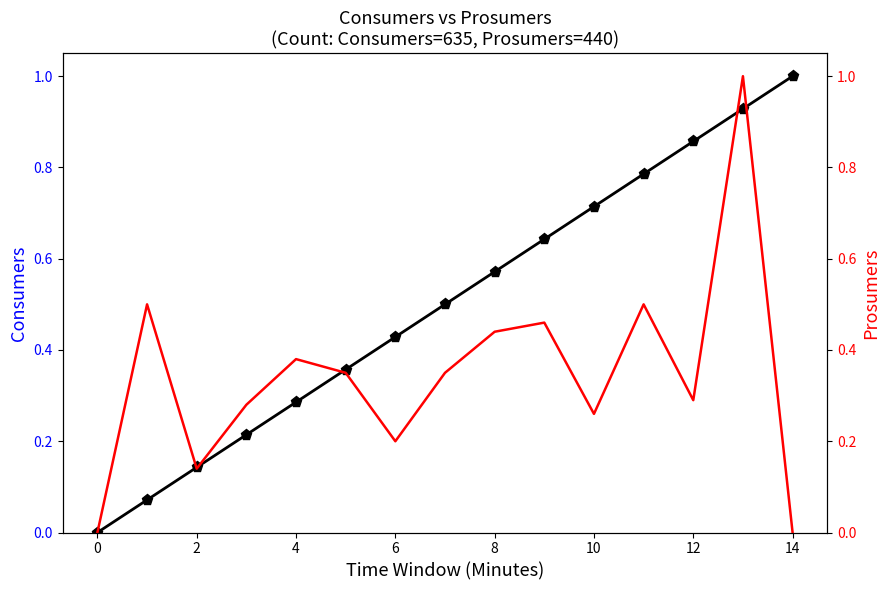

At which label does Consumers reach its peak?

14